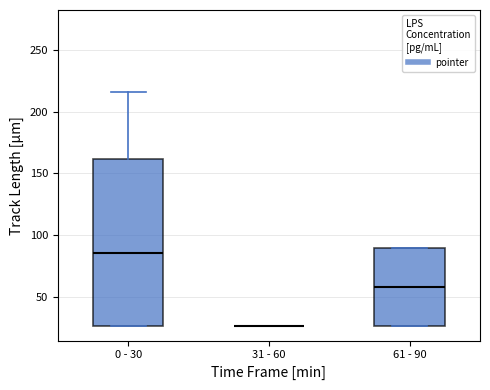

Where does the median line of the box for 0 - 30 sit on the y-axis? The values are not printed on the chart, so give them approximately, as read against the axis.

85